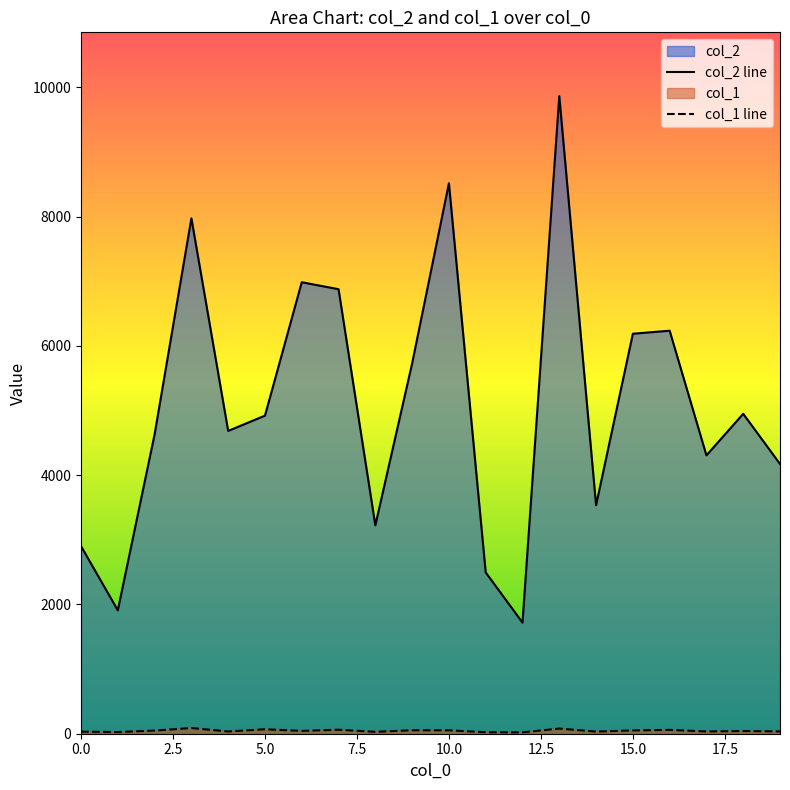

The col_1 series shows 51 at 15. True or false?

True